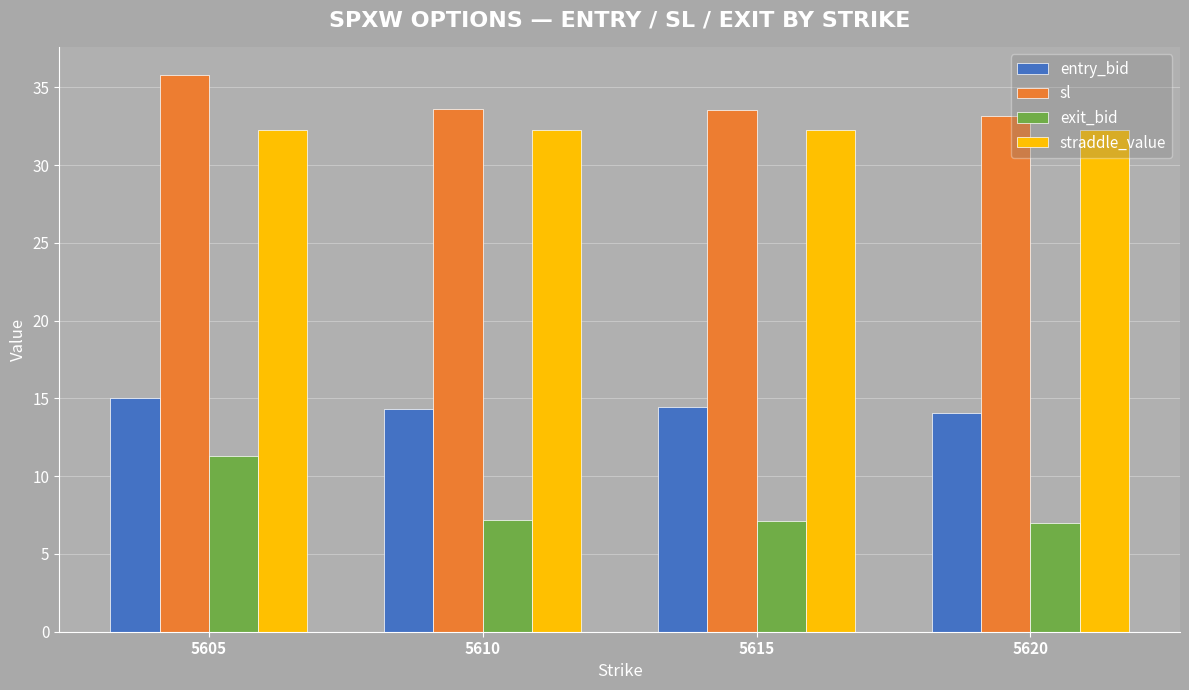

What is the maximum value for exit_bid?

11.3